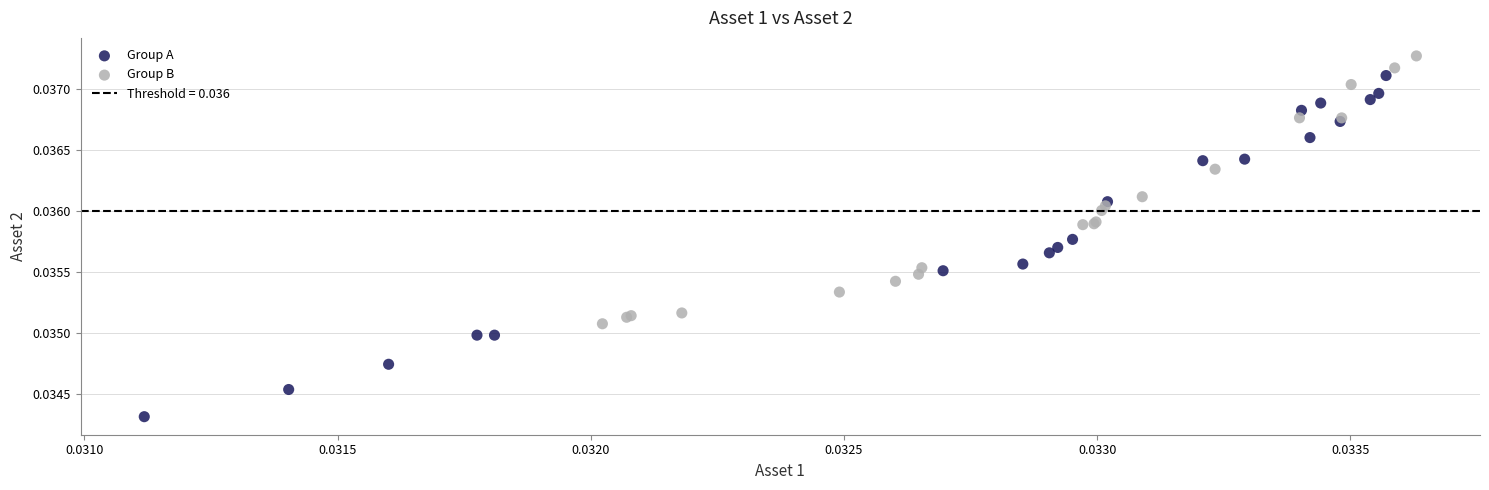

Which series contains the lowest Y value?

Group A